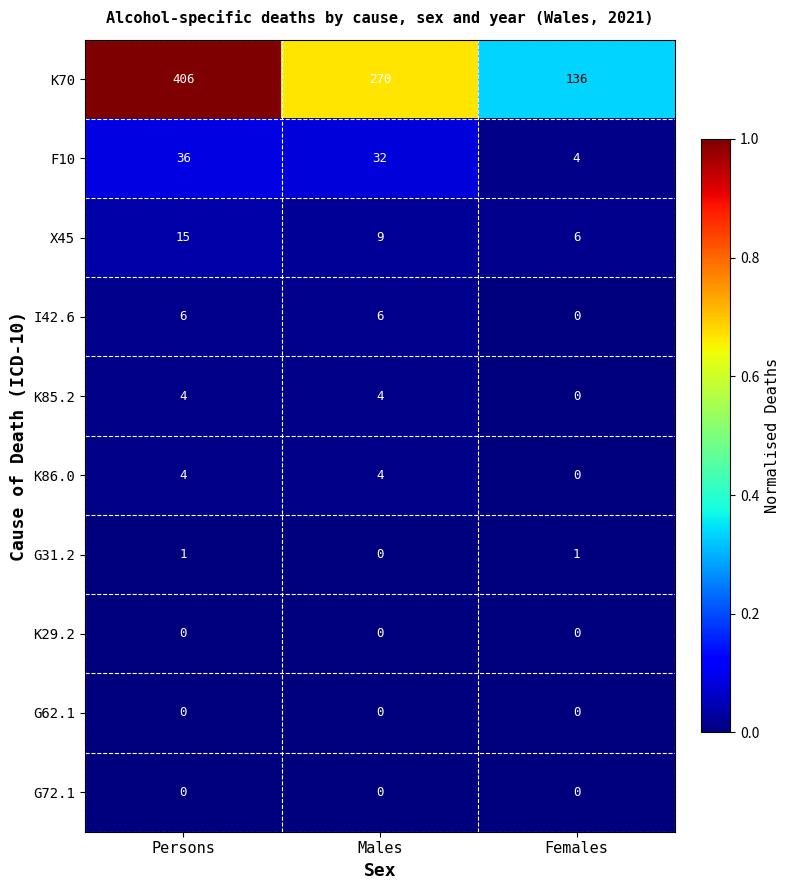

The value of I42.6 at Persons is 2. True or false?

False